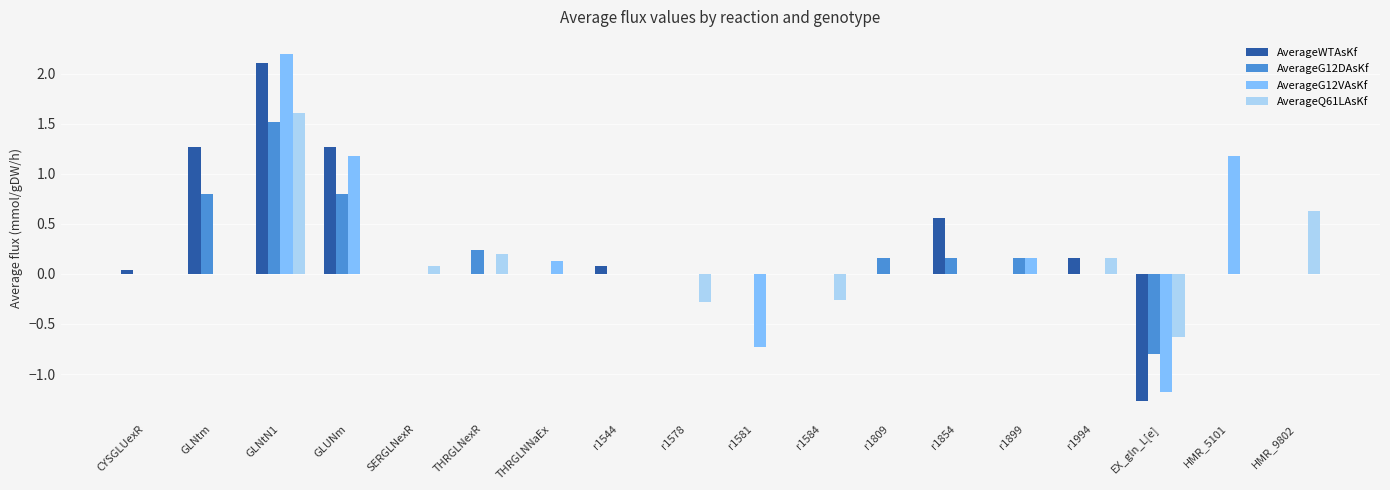

Which category has the highest value across all series?

GLNtN1